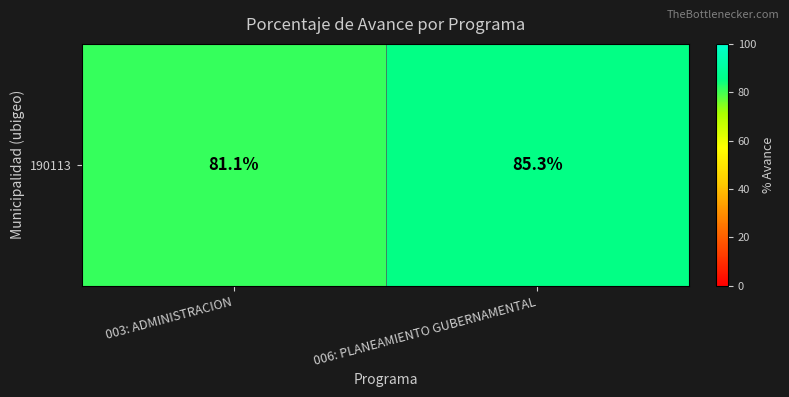

What is the sum of the values at 003: ADMINISTRACION and 006: PLANEAMIENTO GUBERNAMENTAL?

166.4